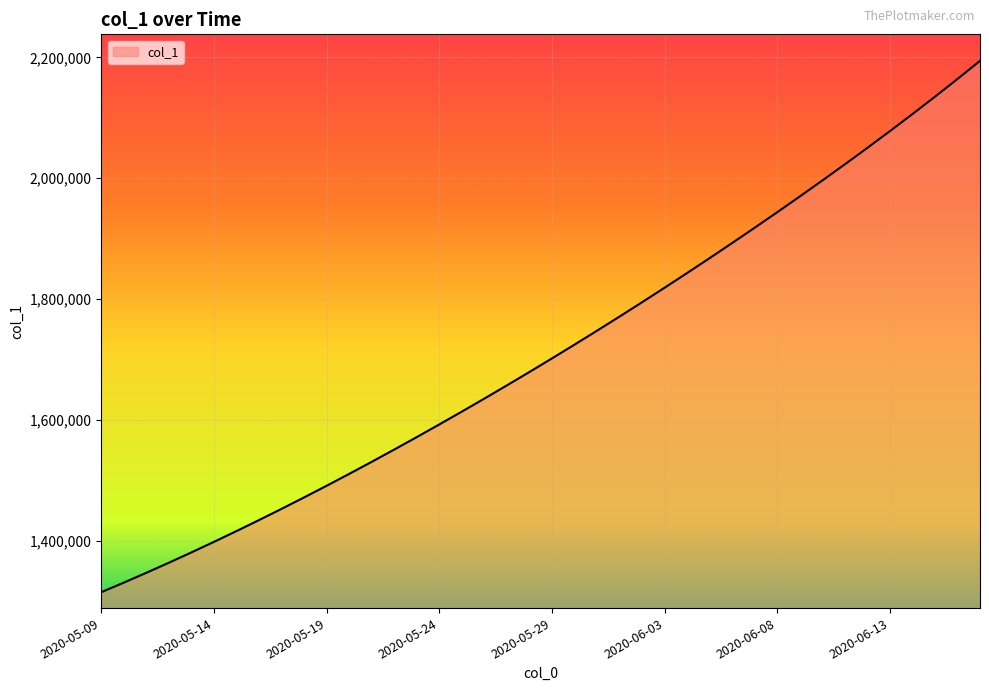

How many values exceed 1701853?

20